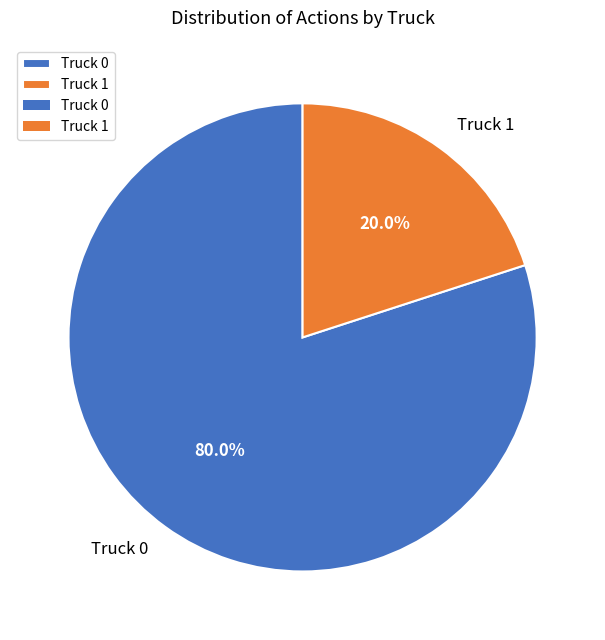

Which slice is the smallest?

Truck 1